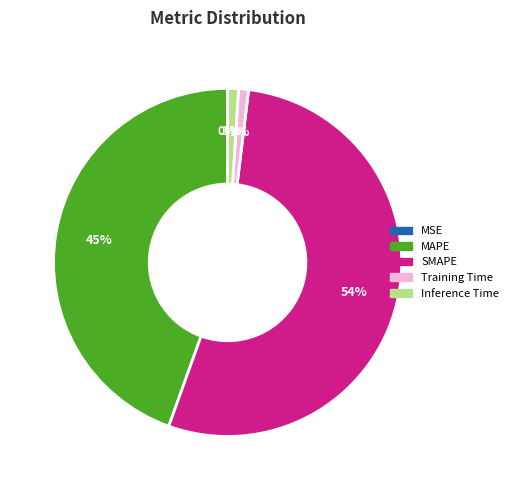

To the nearest percent, what is the combined percentage of MAPE and SMAPE?

98%